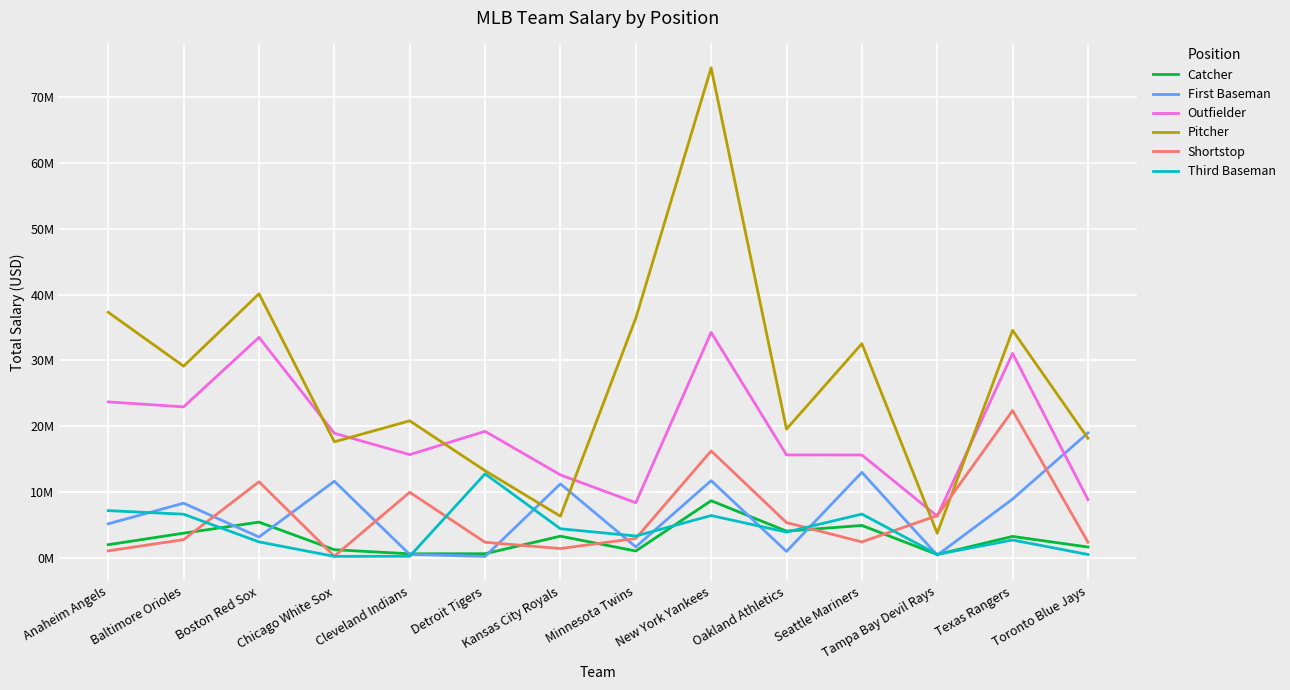

Which series has the widest spread of values?

Pitcher